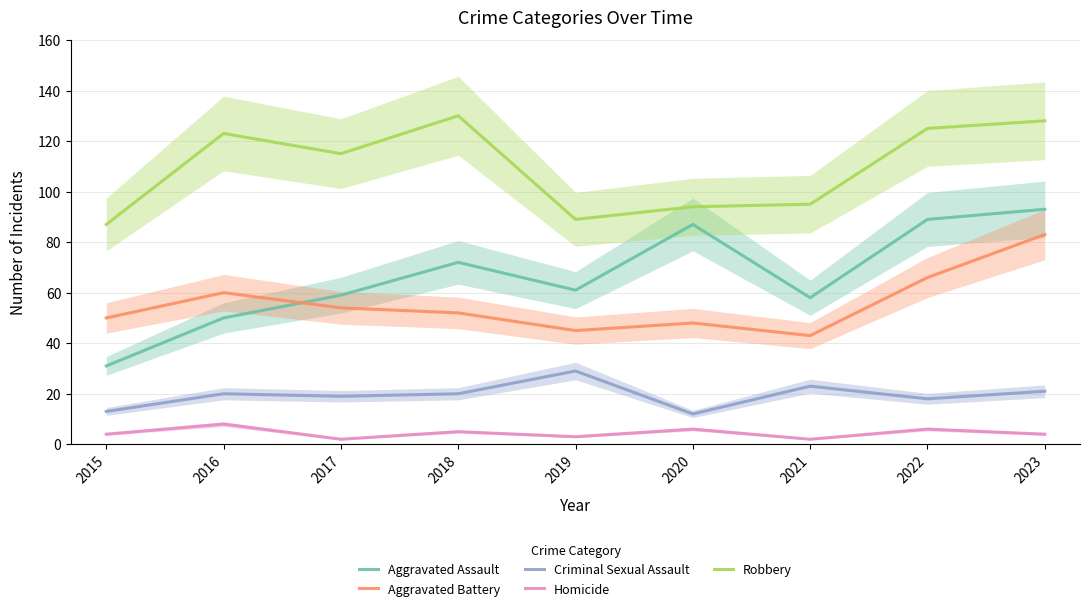

How many categories are shown in the chart?

9